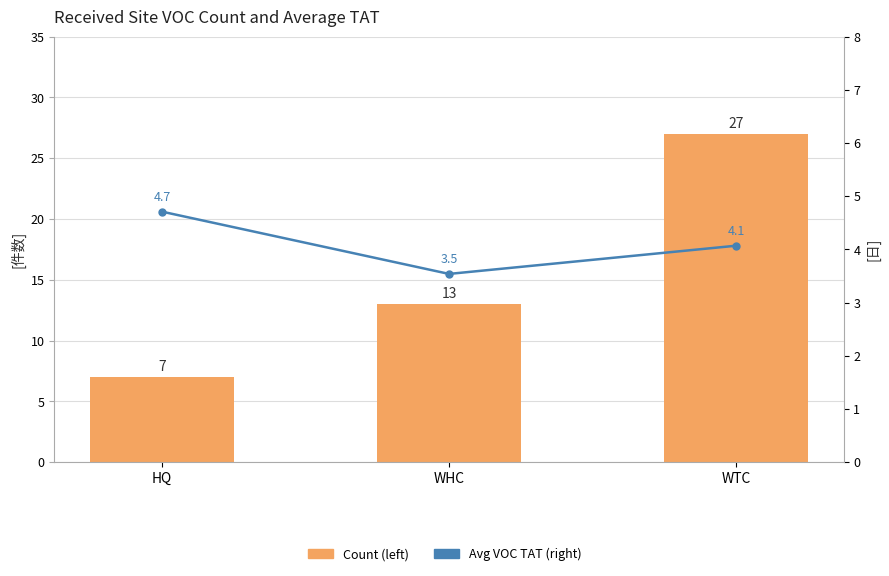

Which series changed the most between HQ and WTC?

Count (left)